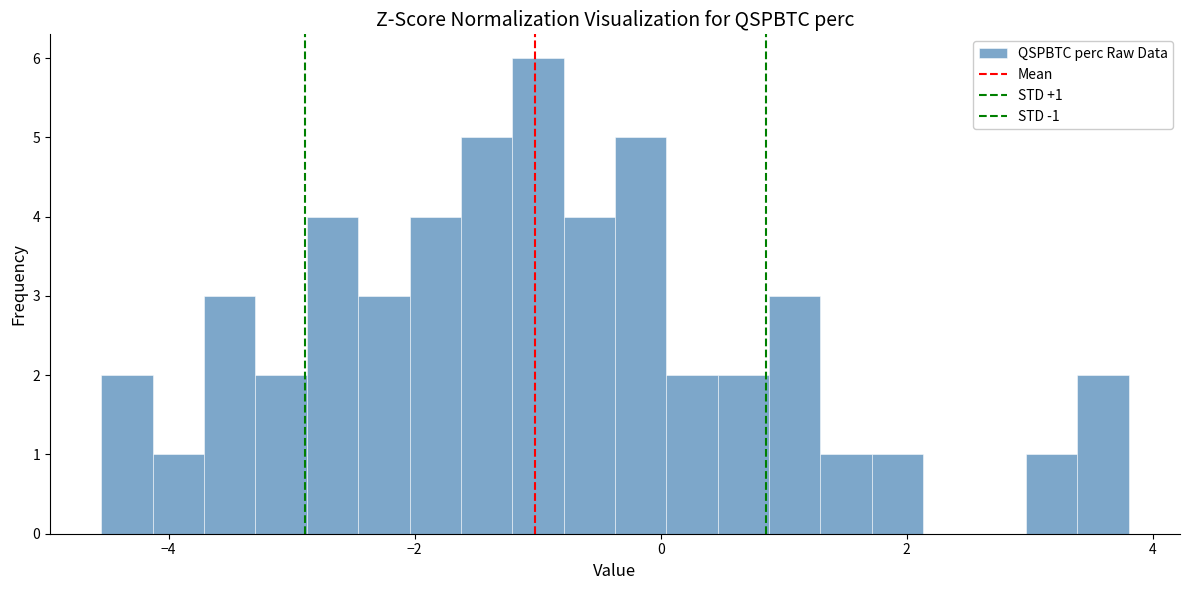

Read against the x-axis, roughly where is the centre of the tallest bar?

-1.0